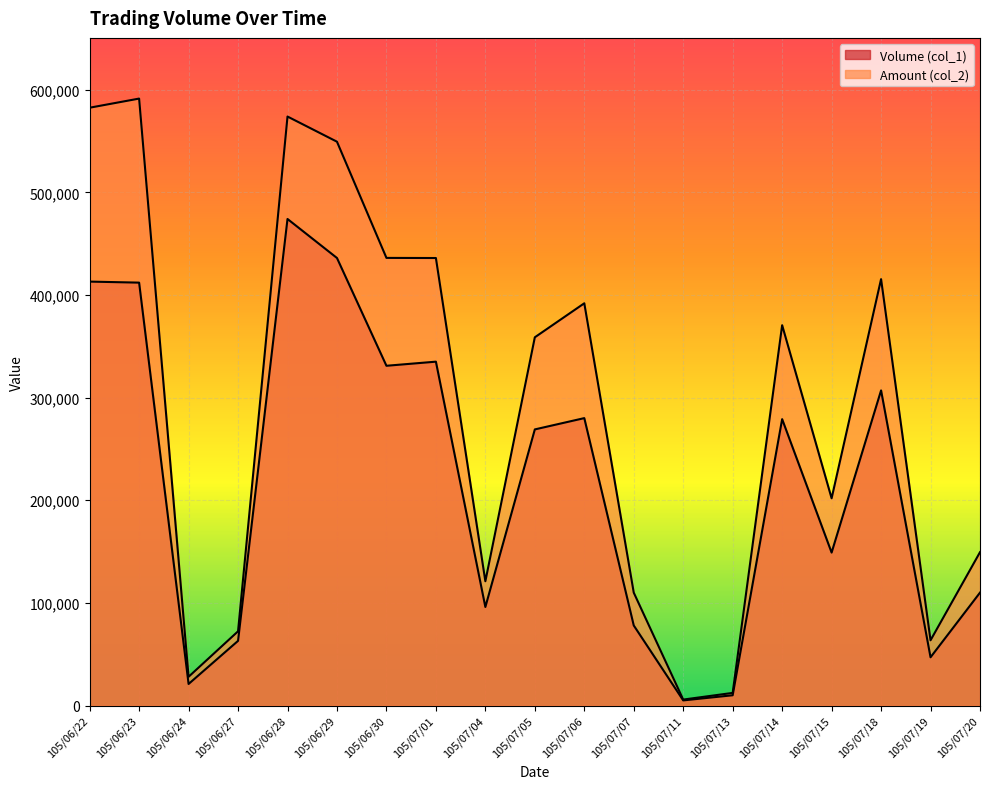

True or false: Volume (col_1) has a value of 188884 at 105/07/14.

False